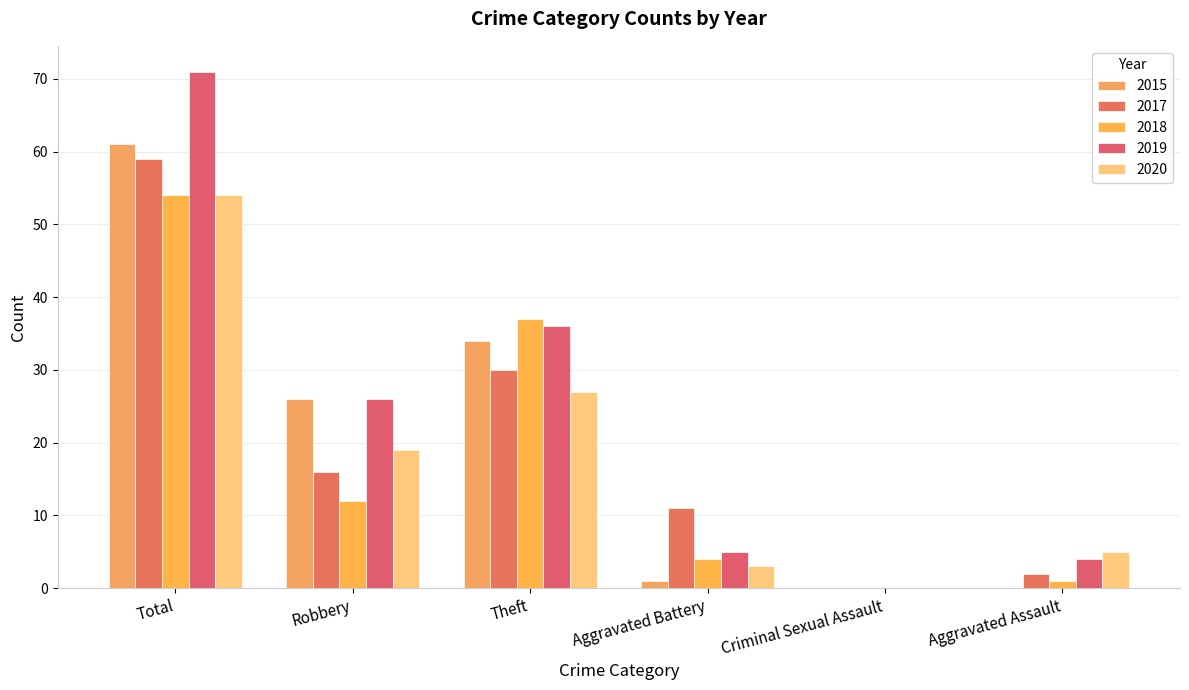

At which label does 2017 first exceed 16?

Total